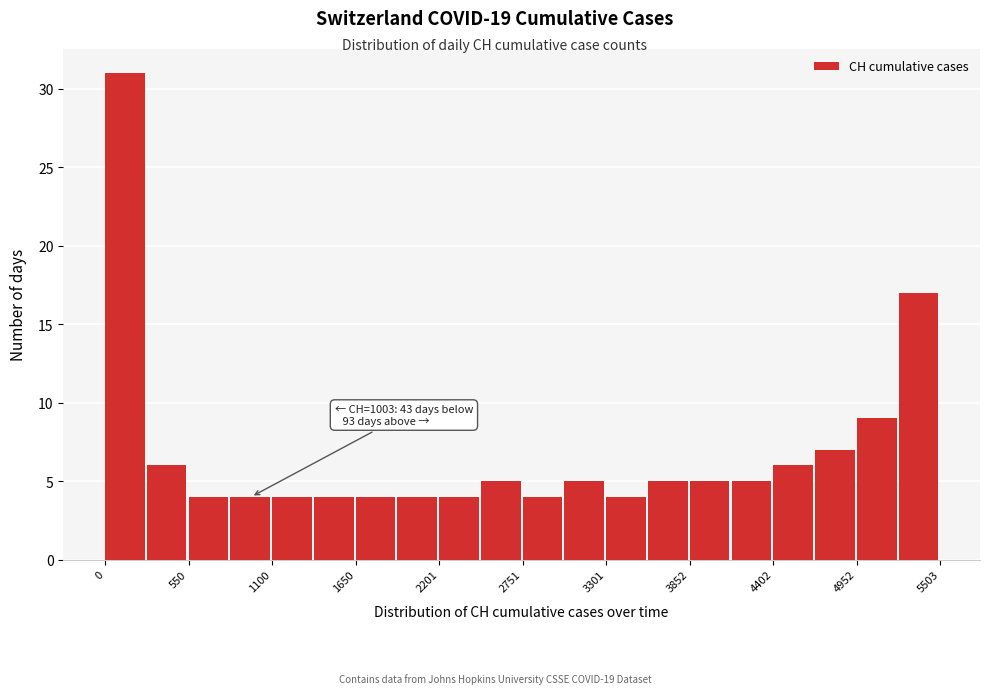

Around what value on the x-axis is the tallest bar? Give the approximate position of its centre, as read against the axis.

100